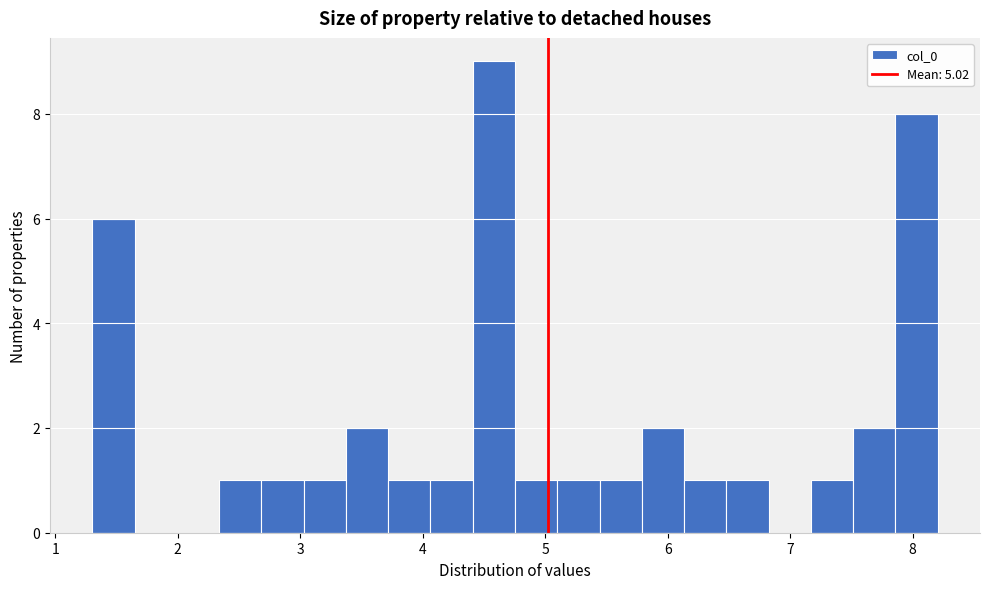

Read against the x-axis, roughly where is the centre of the tallest bar?

4.6